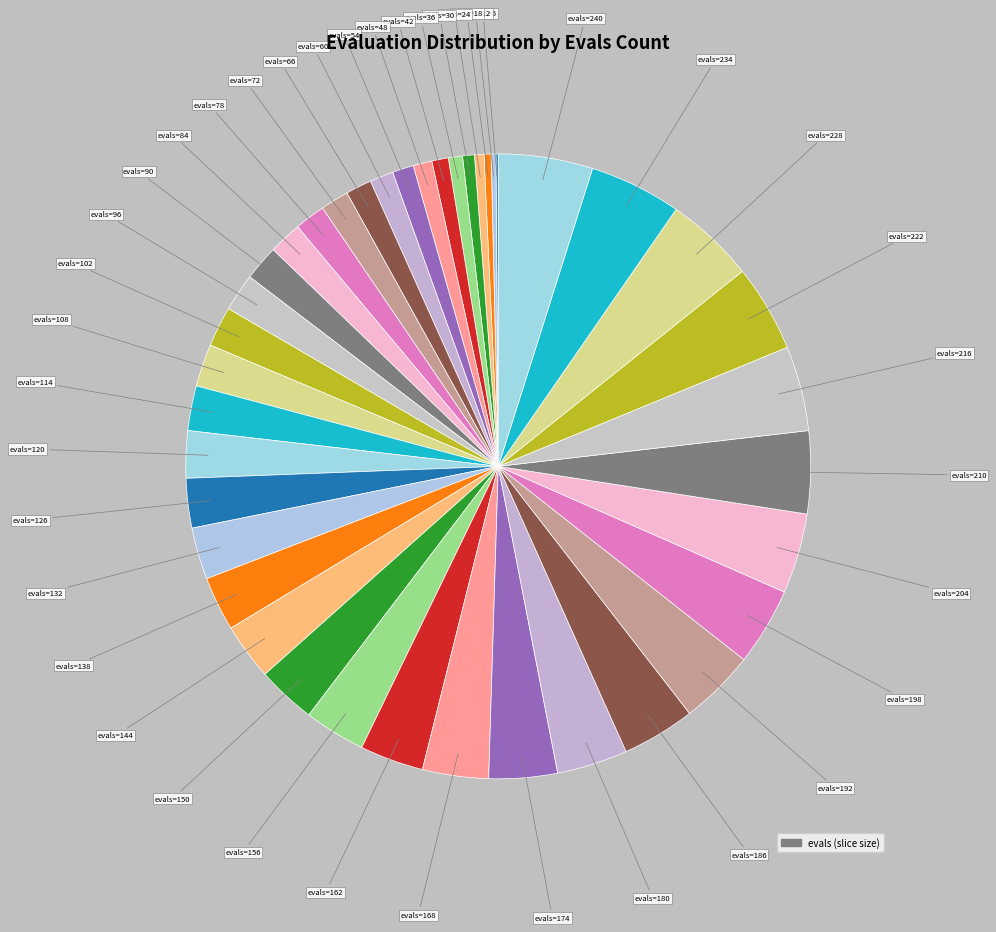

How many segments does this pie chart have?

40